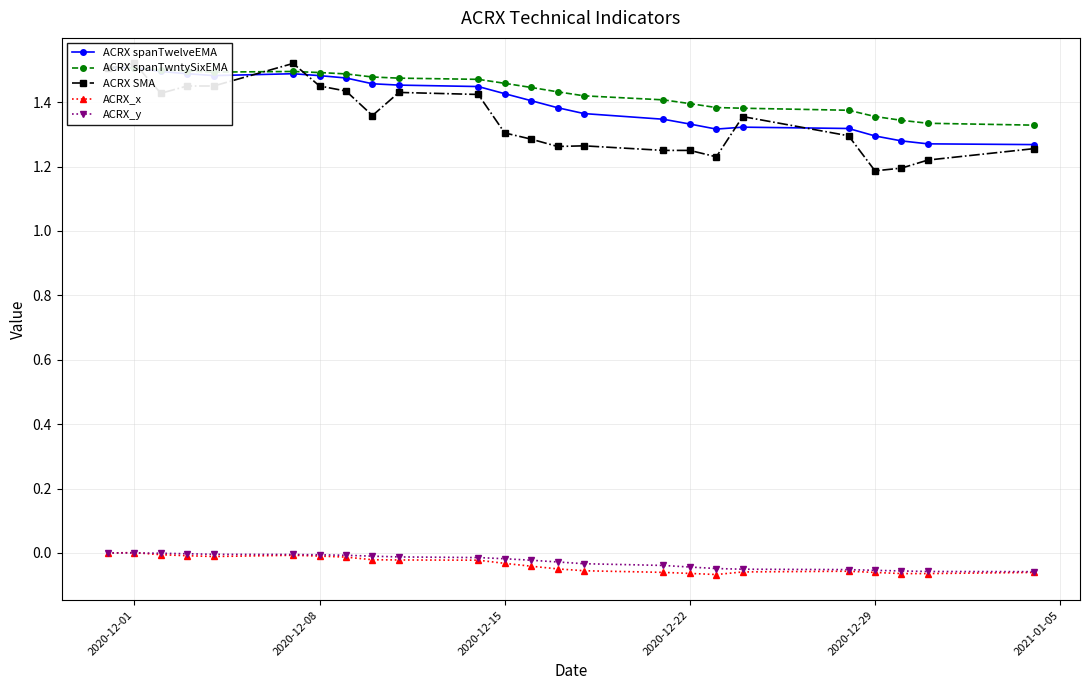

Which series has the widest spread of values?

ACRX SMA